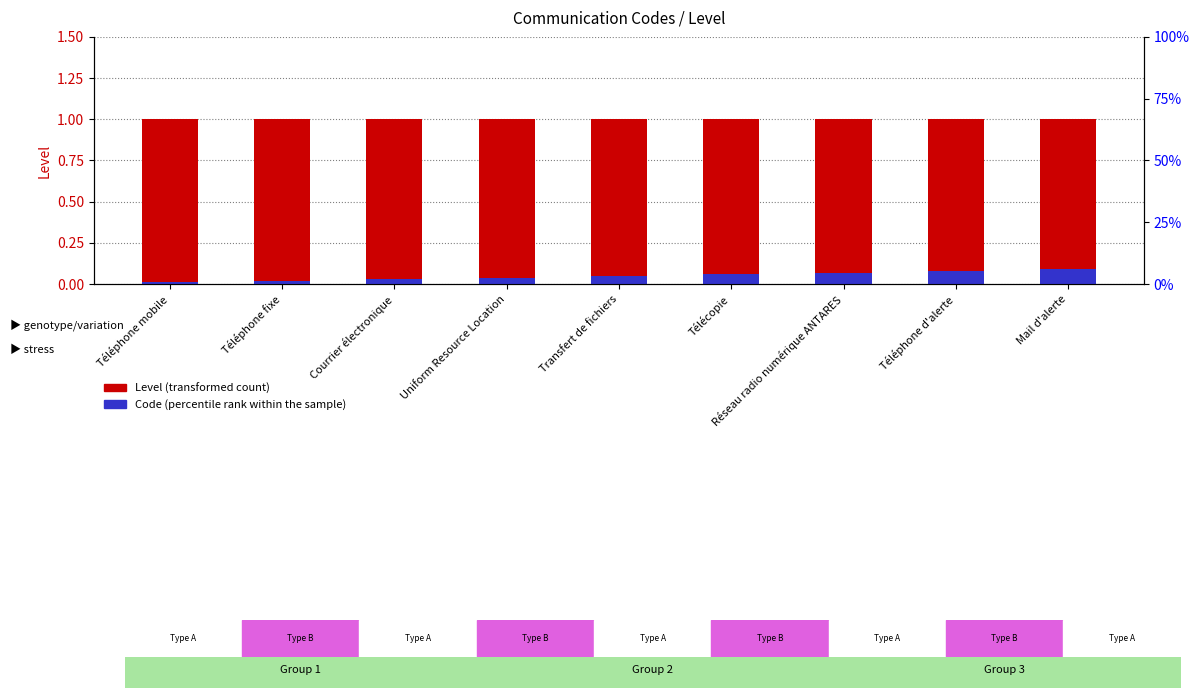

Reading right to left, what are all the values shown in this chart?

Level (transformed count): 1.0	1.0	1.0	1.0	1.0	1.0	1.0	1.0	1.0
Code (percentile rank within the sample): 0.1	0.1	0.1	0.1	0.1	0.0	0.0	0.0	0.0